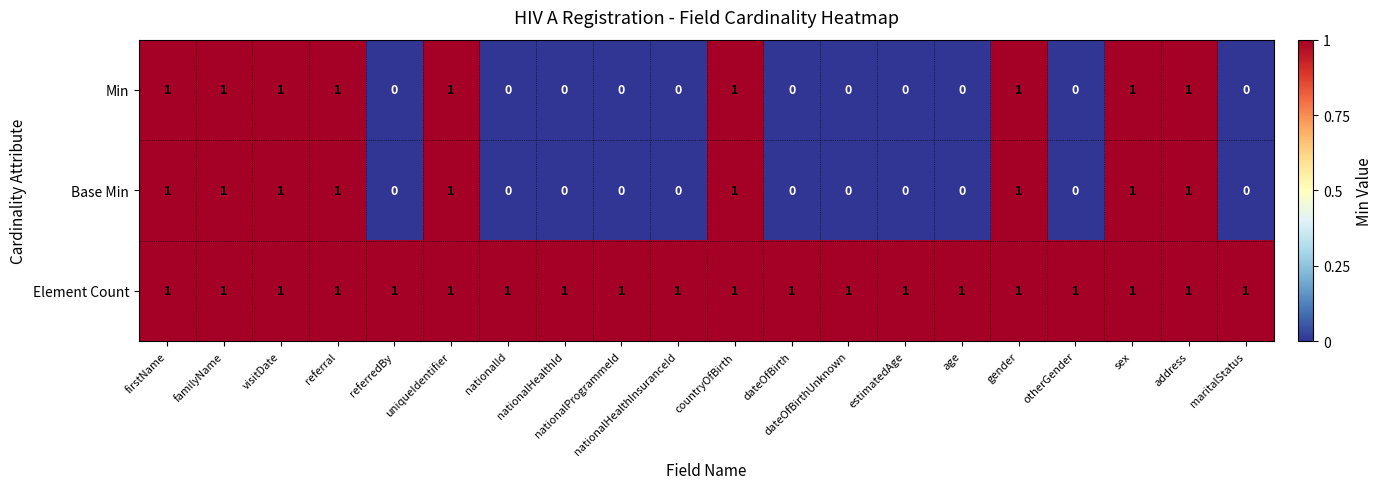

At how many categories does at least one series exceed 0?

20